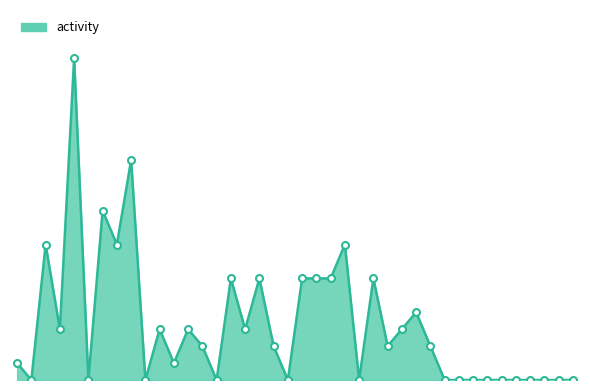

Does the chart have visible grid lines?

No